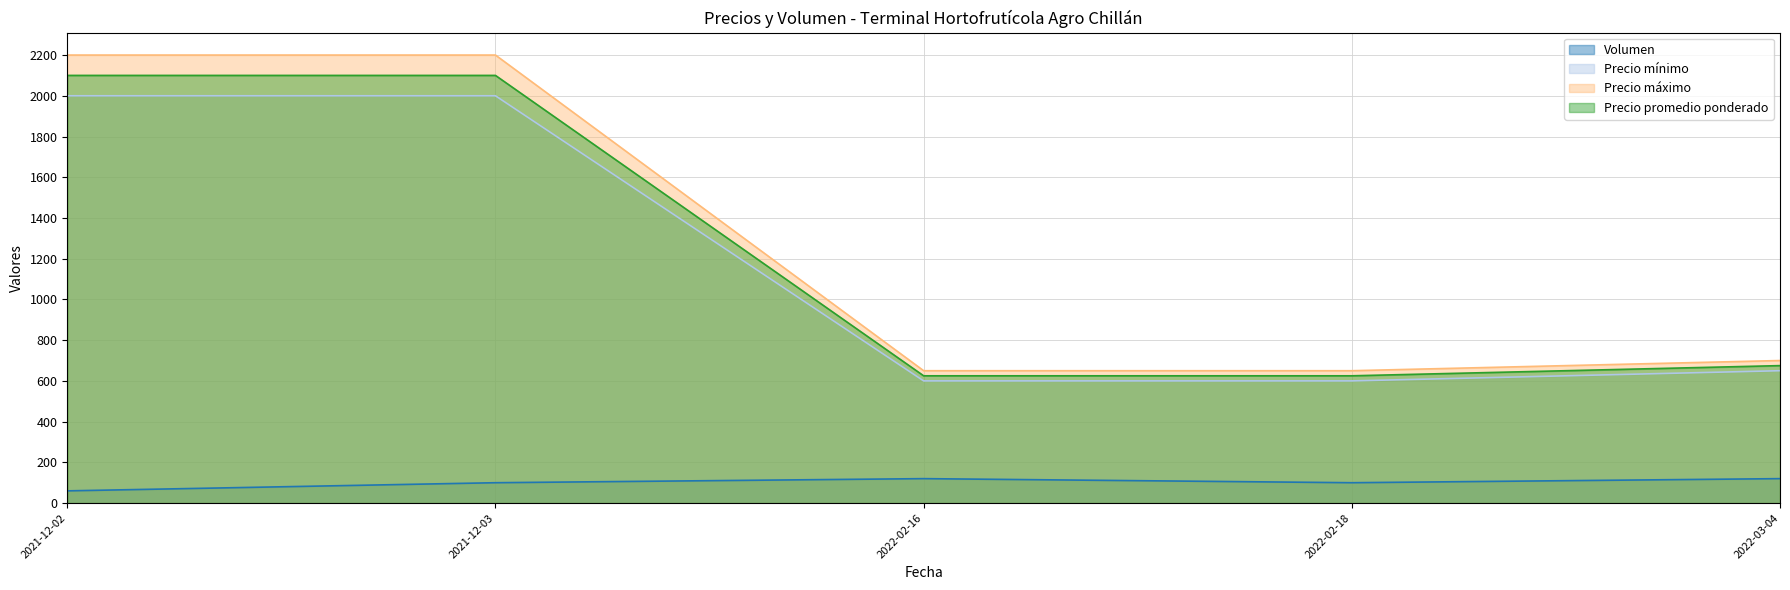

List the labels in order of Precio promedio ponderado value, largest first.

2021-12-03, 2021-12-02, 2022-03-04, 2022-02-16, 2022-02-18